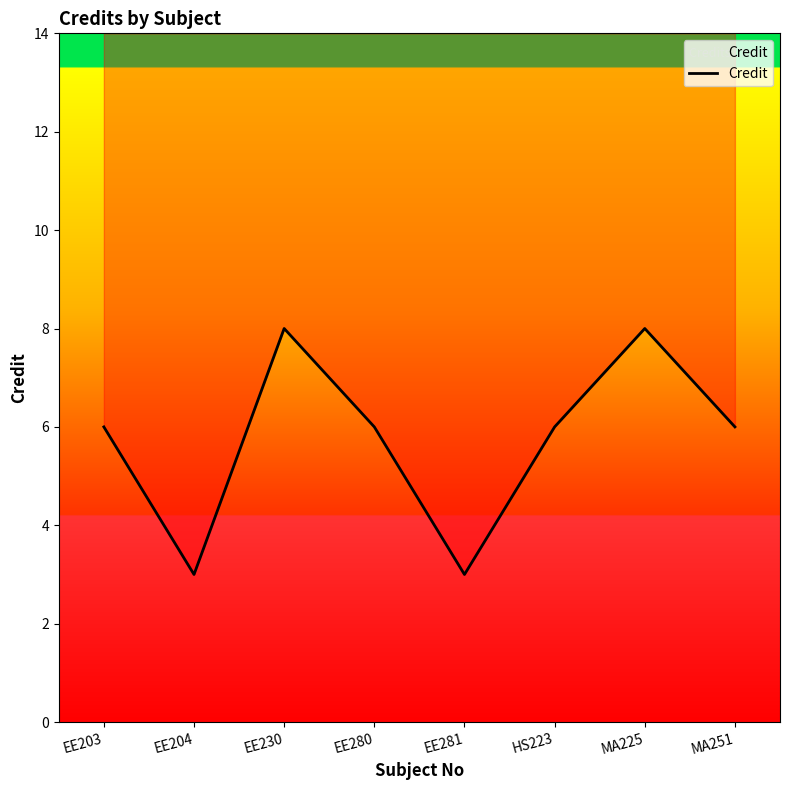

The value at MA251 is 6. True or false?

True